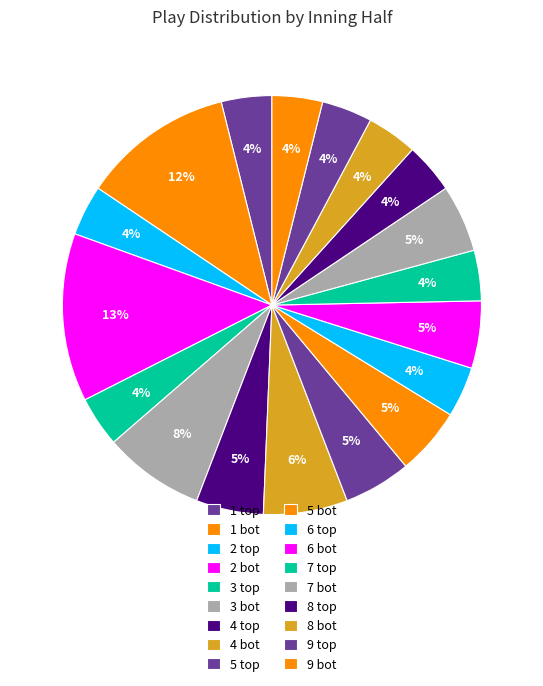

Does 2 bot represent more than half of the total?

No